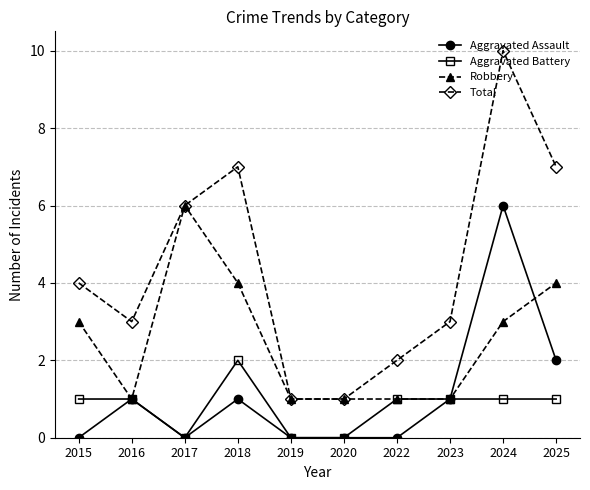

Which series changed the most between 2024 and 2025?

Aggravated Assault